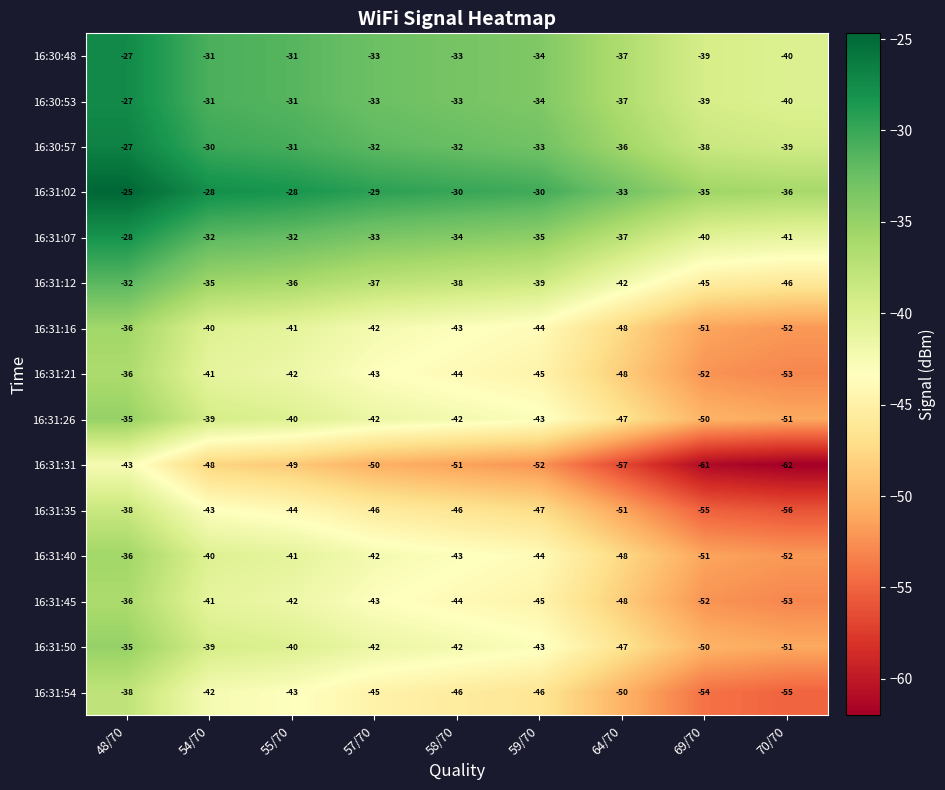

What is the greatest value displayed?

-25